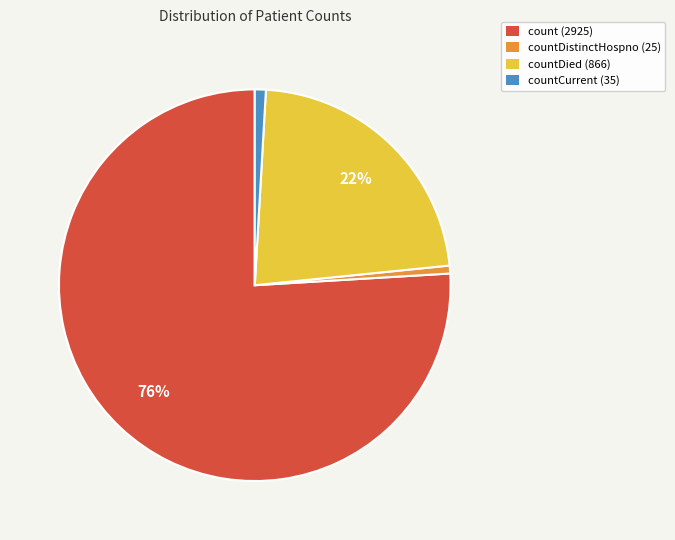

Which has a higher value, count (2925) or countDistinctHospno (25)?

count (2925)